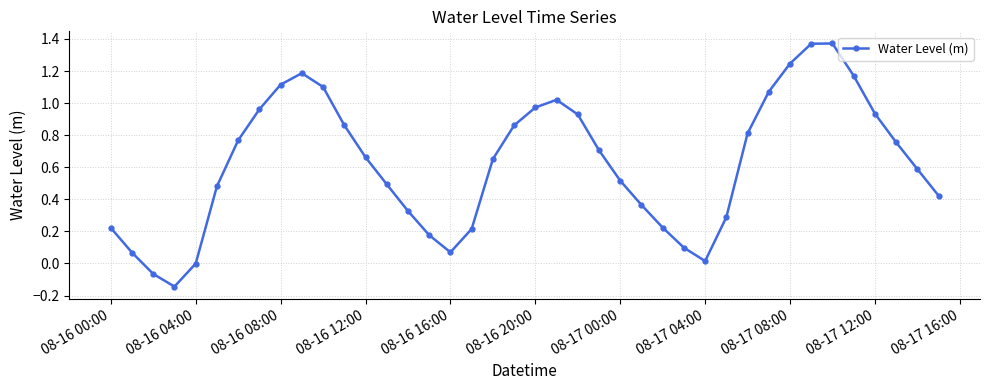

What is the sum of all values?

24.9